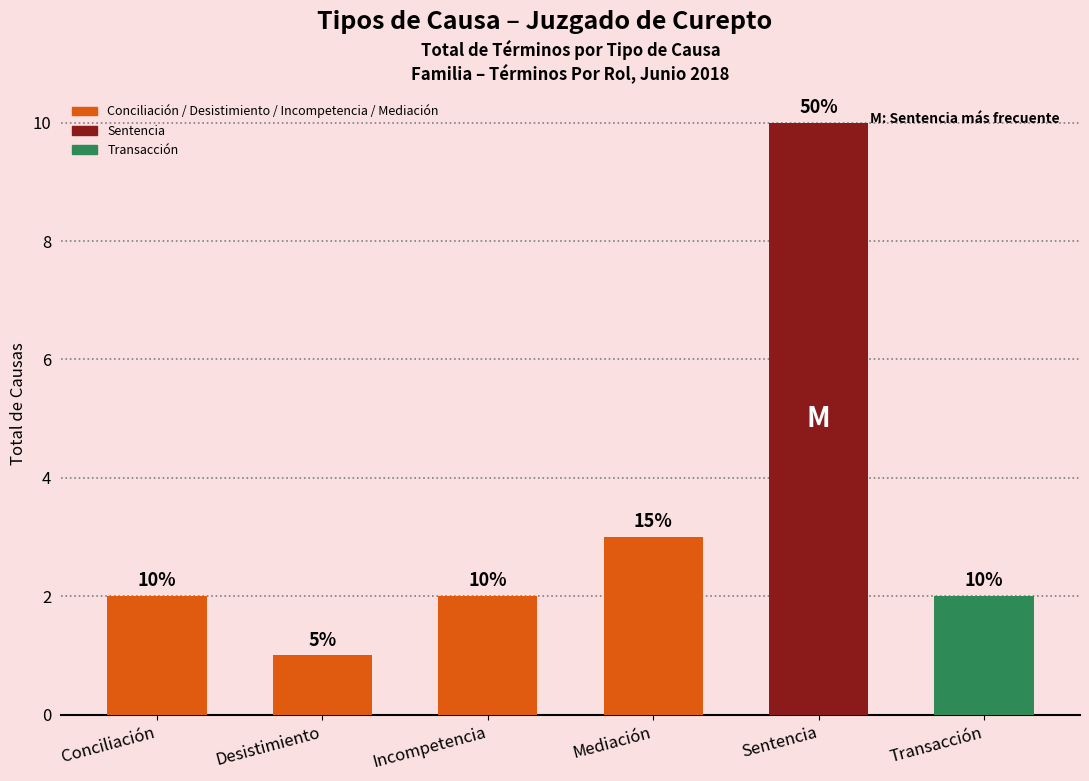

How many values are between 2 and 3?

4